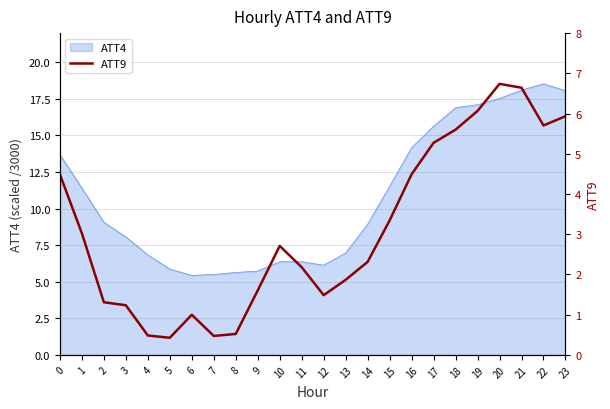

The value of ATT4 at 10 is 6.4. True or false?

True